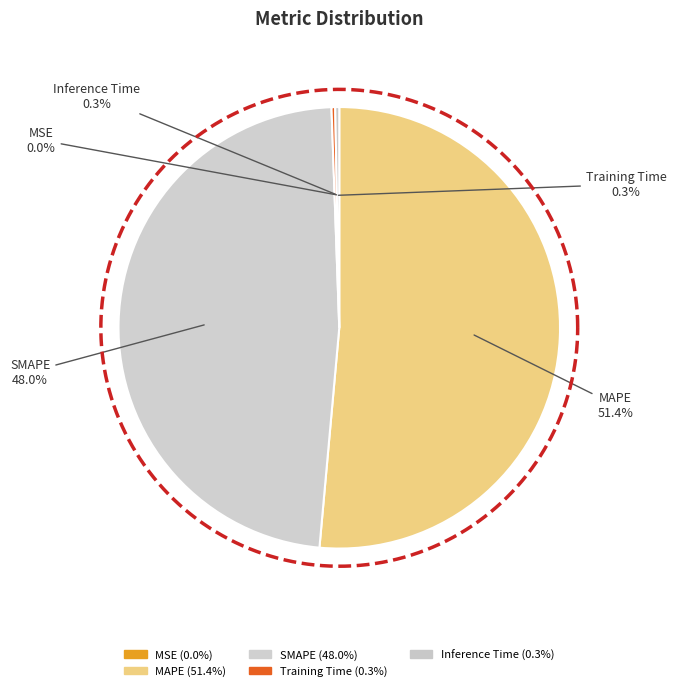

What is the smallest slice in the pie chart?

MSE